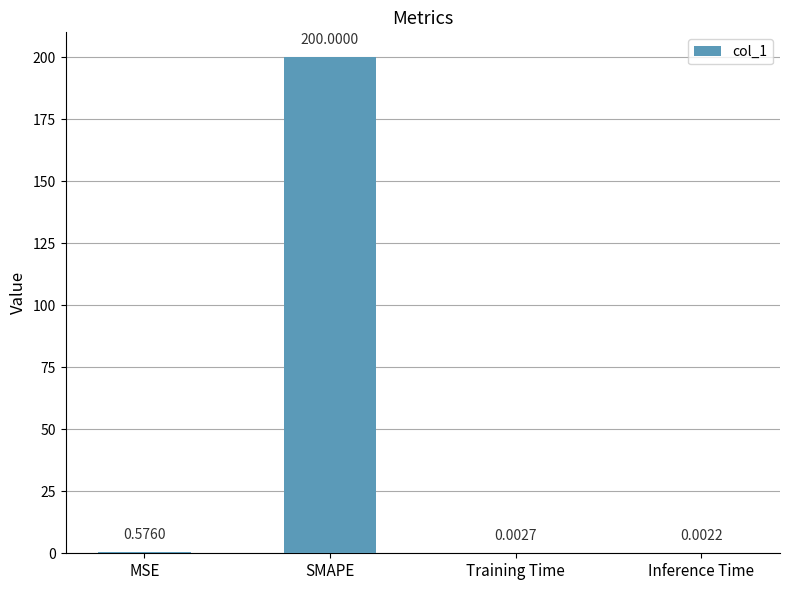

What is the sum of all values?

200.6